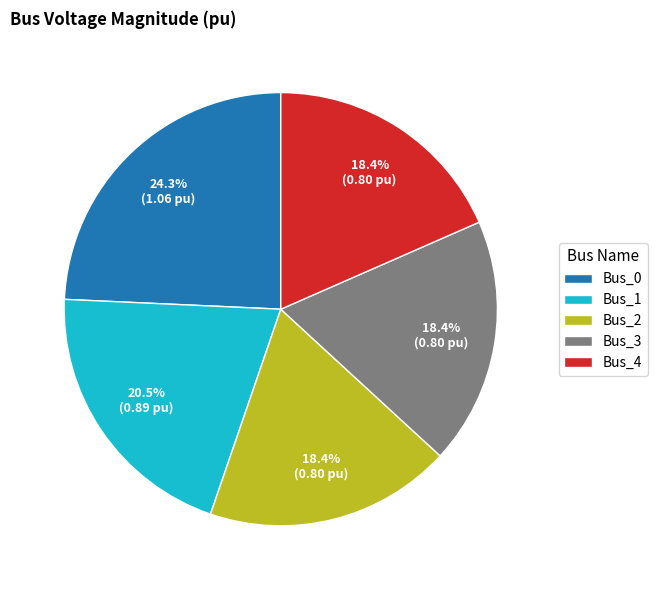

What is the total percentage of Bus_4 and Bus_0?

42.7%